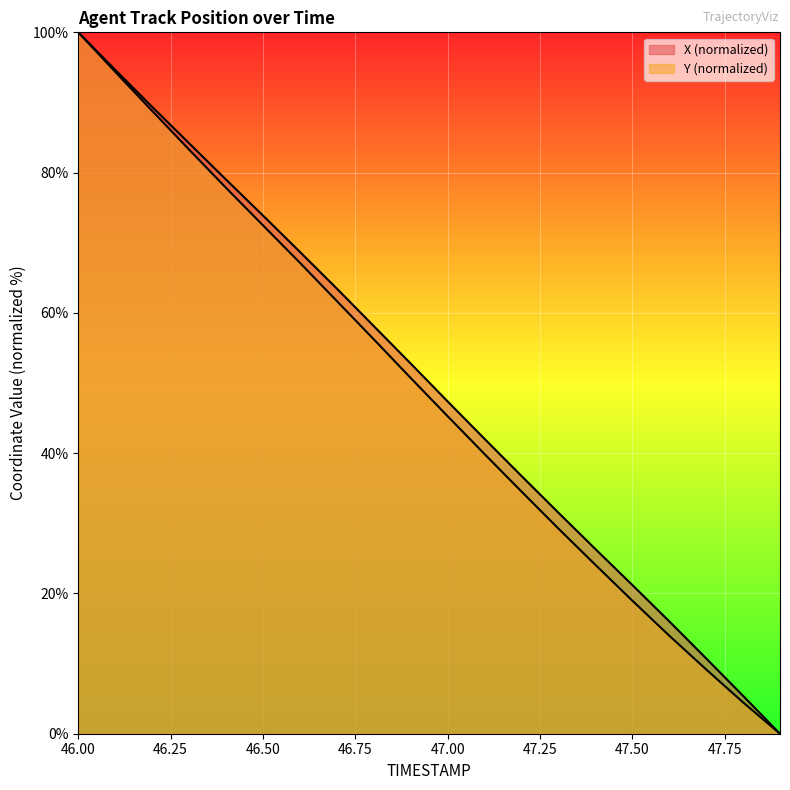

Is the value of Y at 46.7 greater than the value of X at 47.7?

Yes